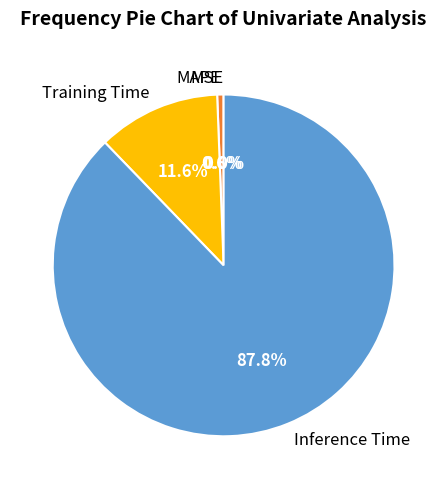

What percentage is the Inference Time slice, to the nearest percent?

88%